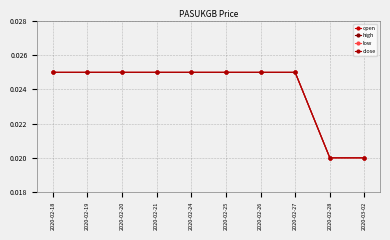

Rank the series at 2020-02-21 from lowest to highest value.

open, high, low, close